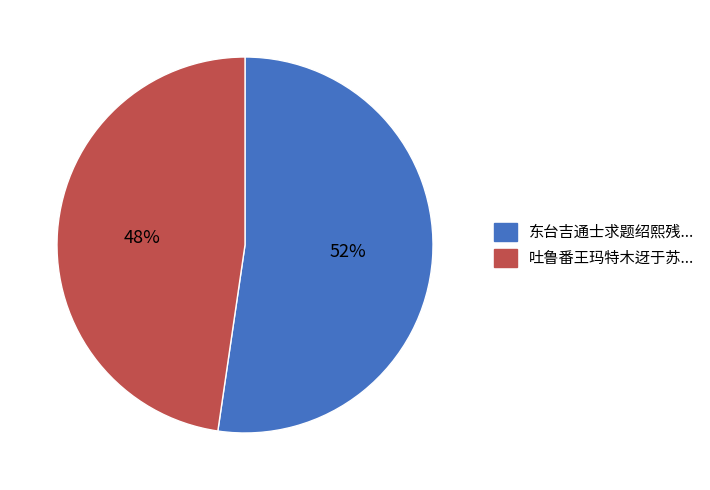

To the nearest percent, what is the combined percentage of 吐鲁番王玛特木迓于苏... and 东台吉通士求题绍熙残...?

100%